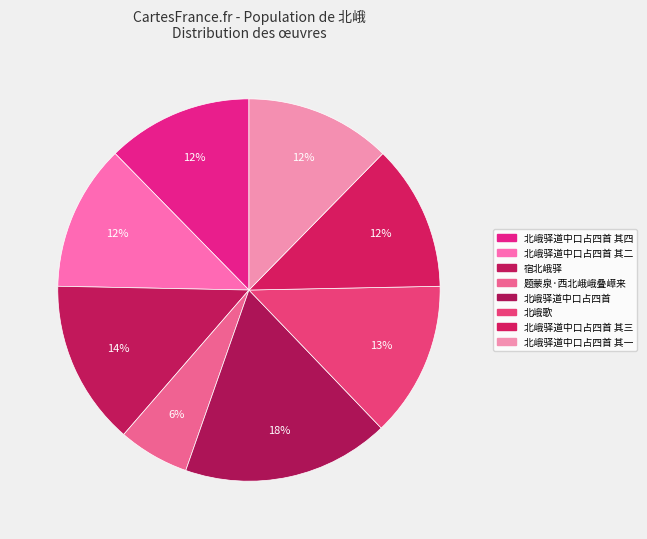

Between 宿北峨驿 and 北峨驿道中口占四首 其四, which is larger?

宿北峨驿